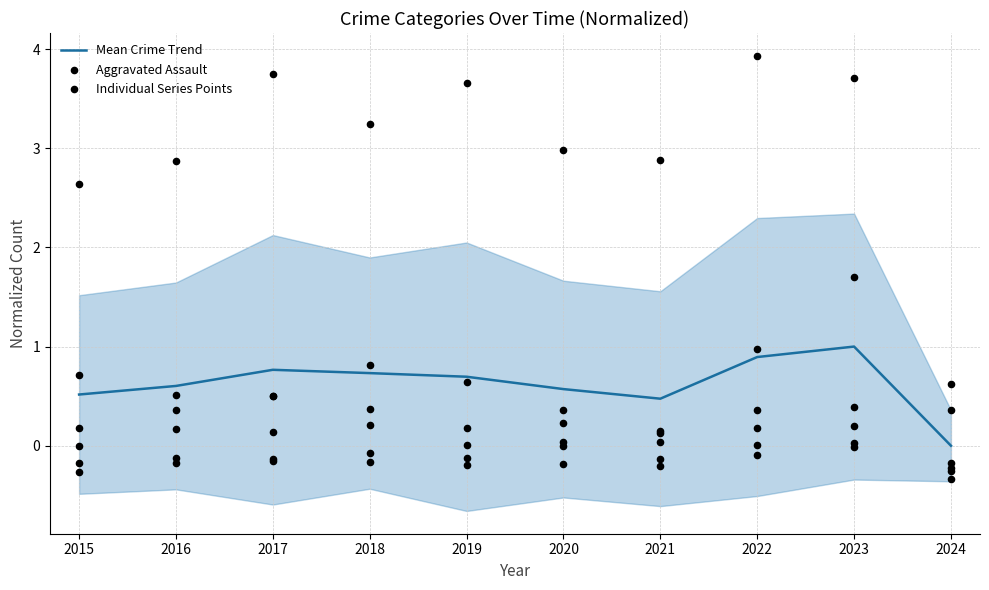

Which series has the largest total across all categories?

Mean Crime Trend